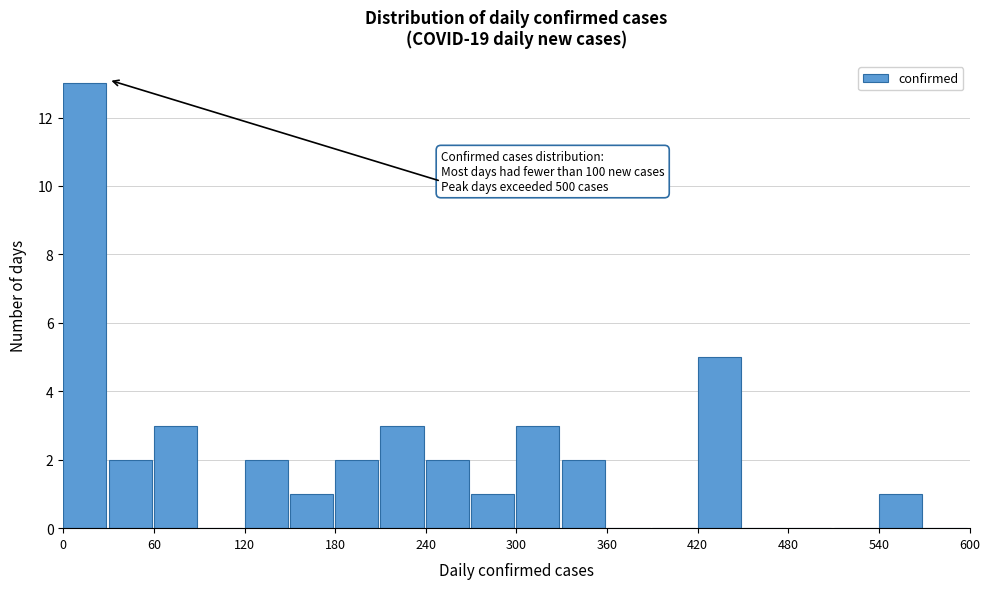

Read against the x-axis, roughly where is the centre of the tallest bar?

10